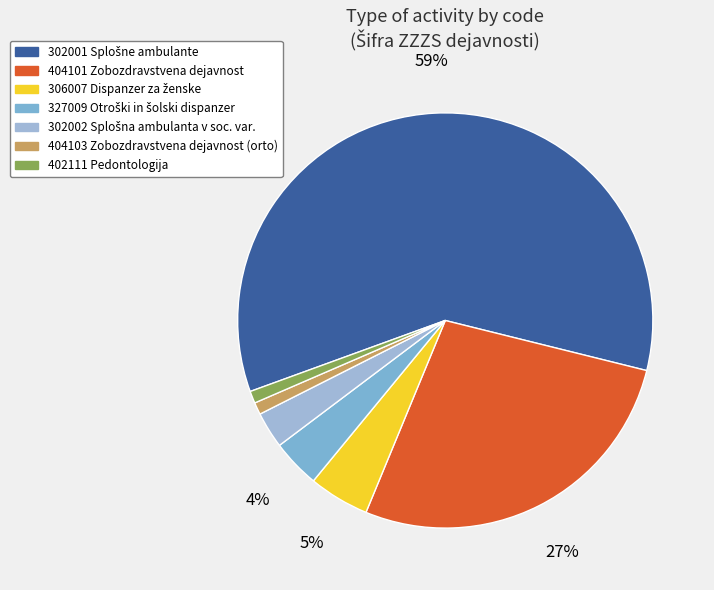

What is the largest slice in the pie chart?

302001